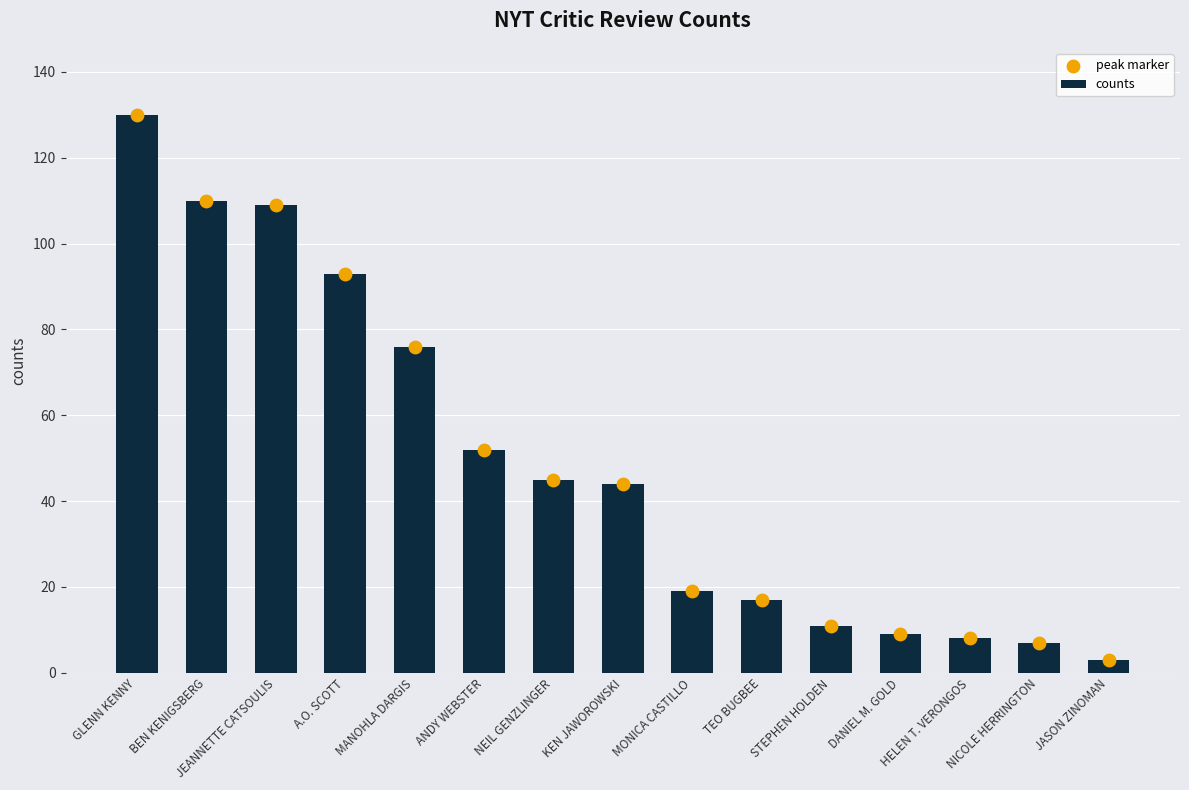

What are all the series names shown in the legend?

counts, peak marker